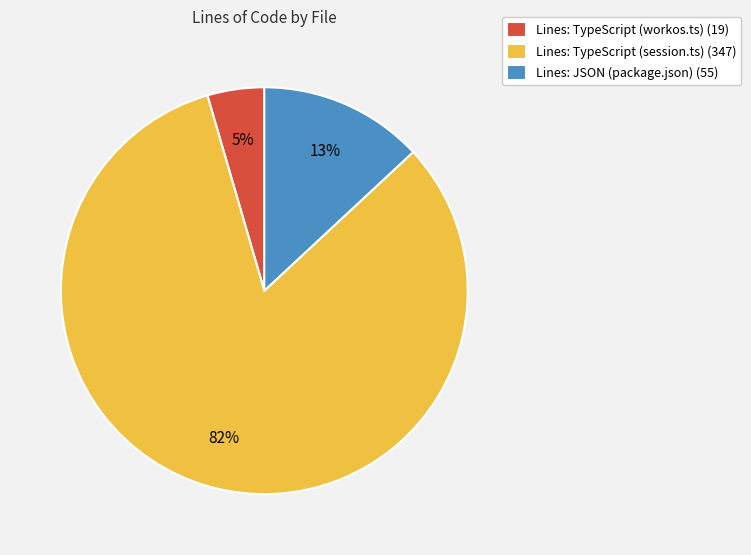

Between Lines: JSON (package.json) (55) and Lines: TypeScript (workos.ts) (19), which is larger?

Lines: JSON (package.json) (55)